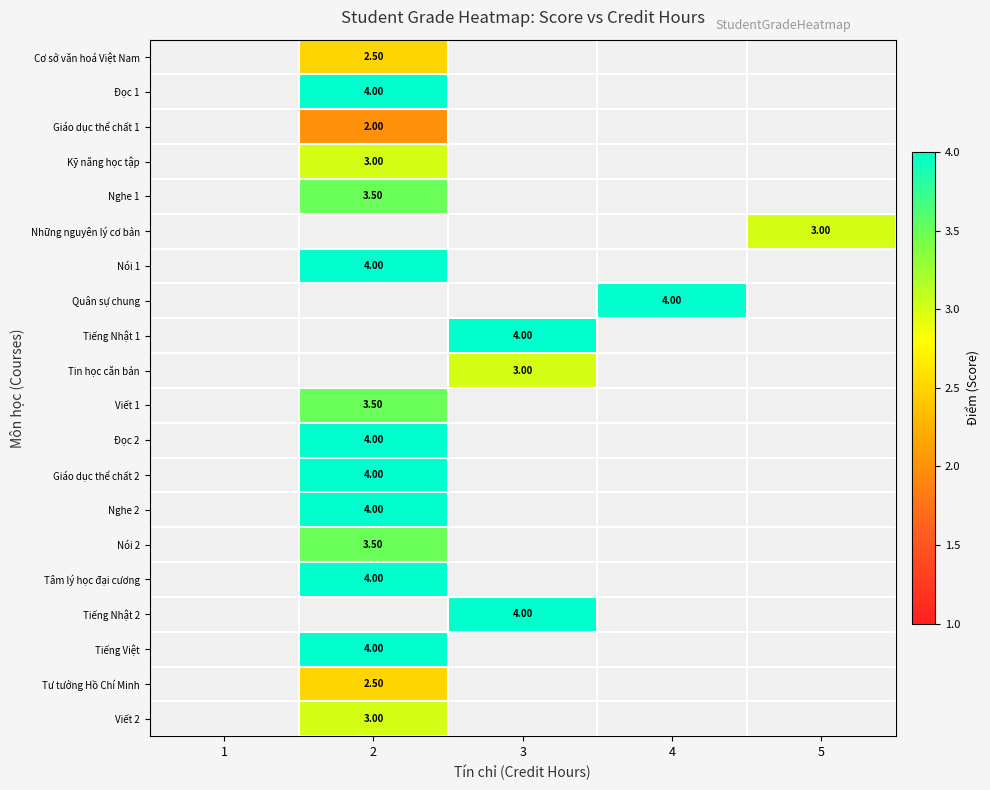

How many series are shown in this chart?

20